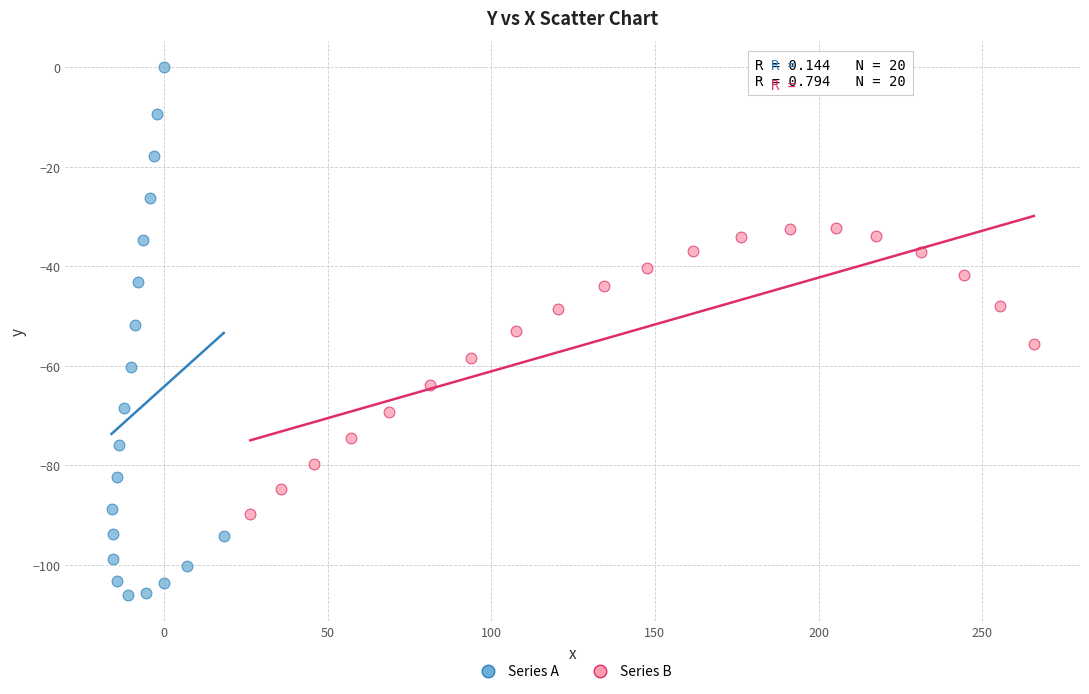

Which series contains the lowest Y value?

Series A